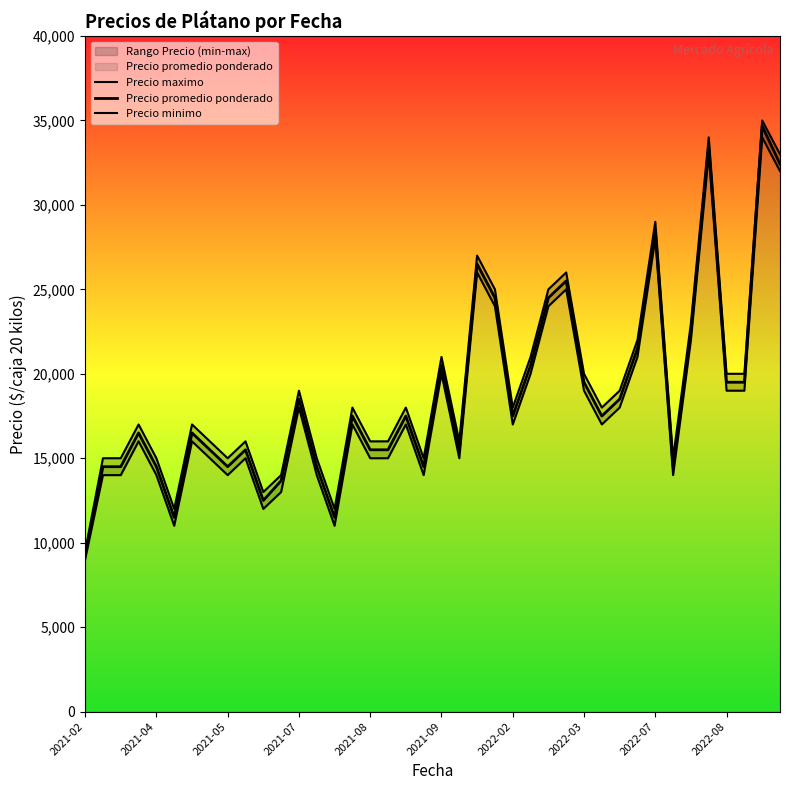

At which category is the sum across all series the highest?

38